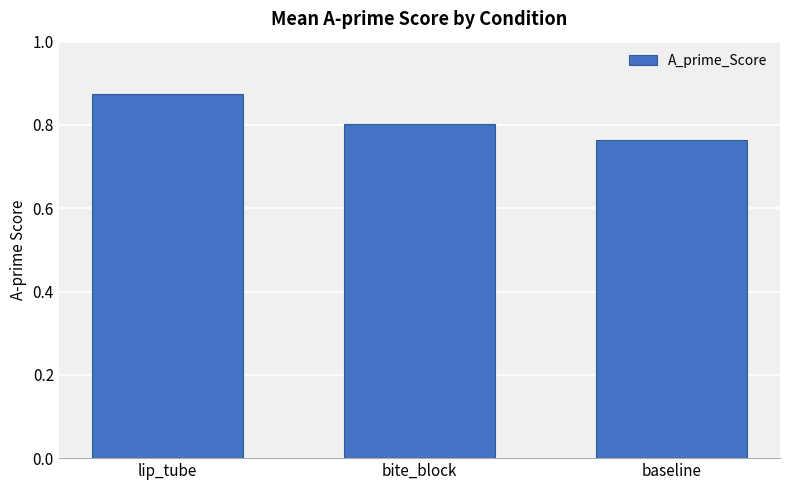

List the labels in order of value, largest first.

lip_tube, bite_block, baseline